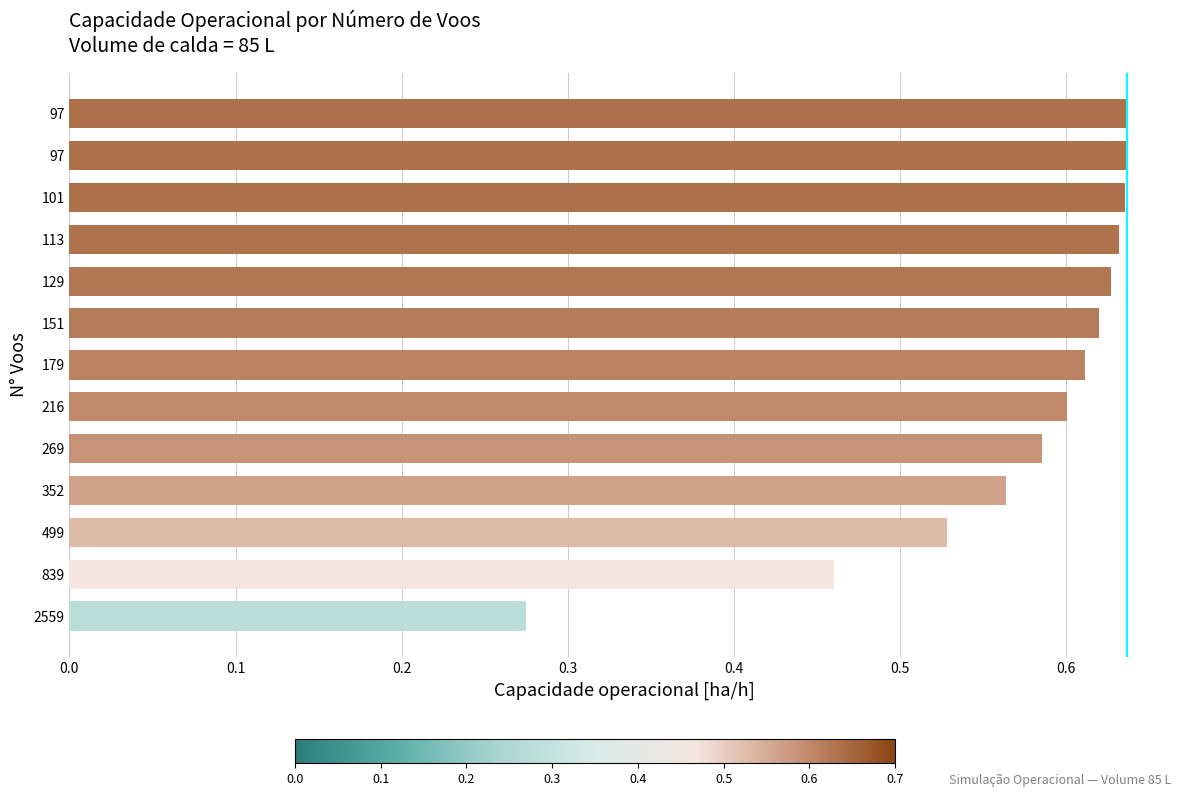

Does the chart contain any negative values?

No